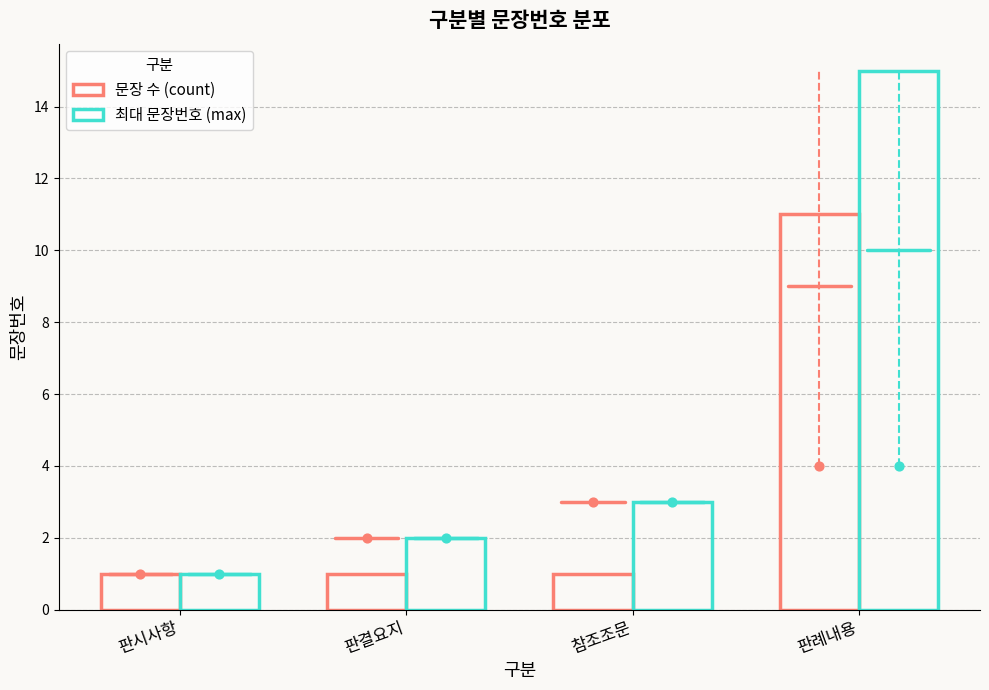

Which series has the largest total across all categories?

최대 문장번호 (max)